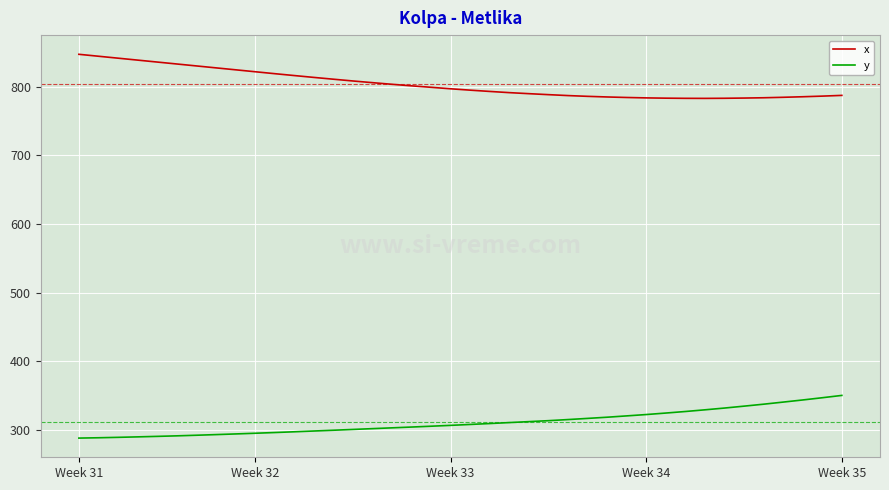

How many lines are shown in the chart?

2